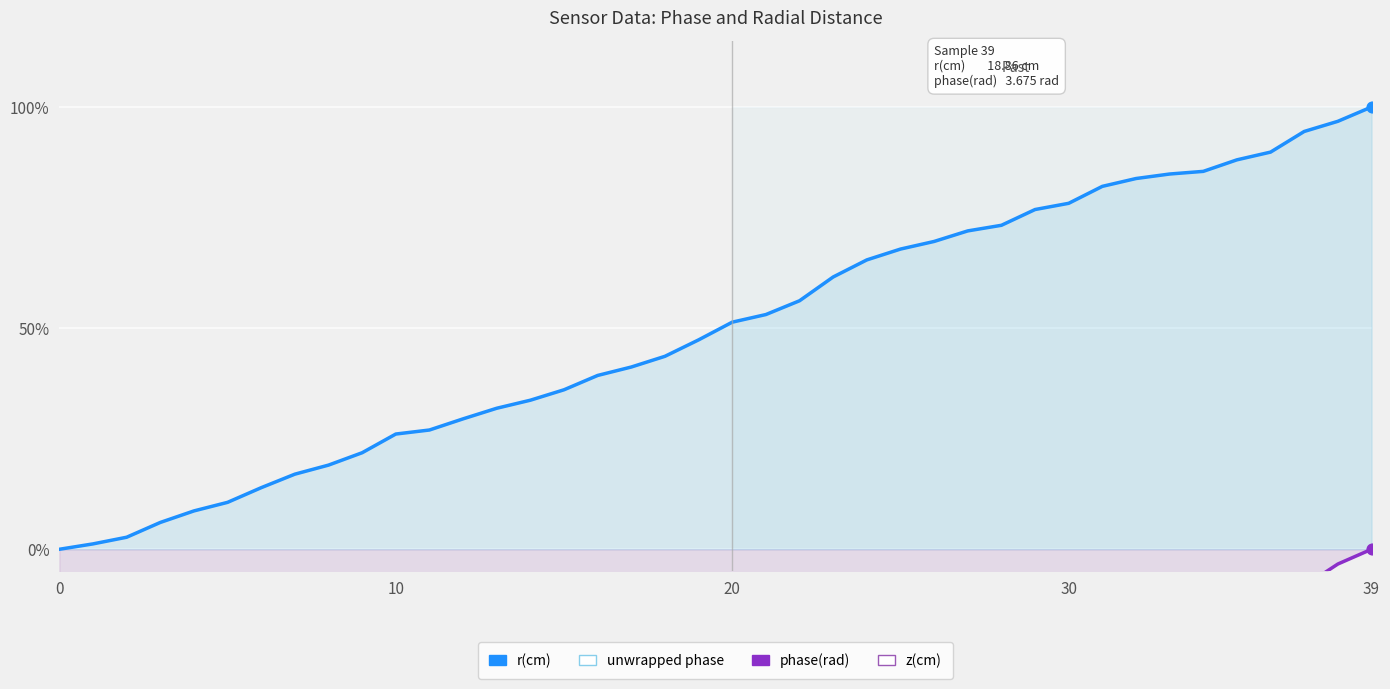

Which series contains the lowest Y value?

phase(rad)